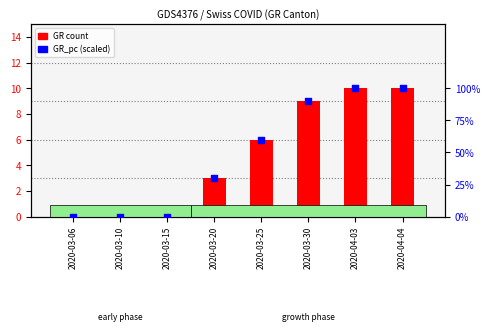

What are all the series names shown in the legend?

GR count, GR_pc (scaled)